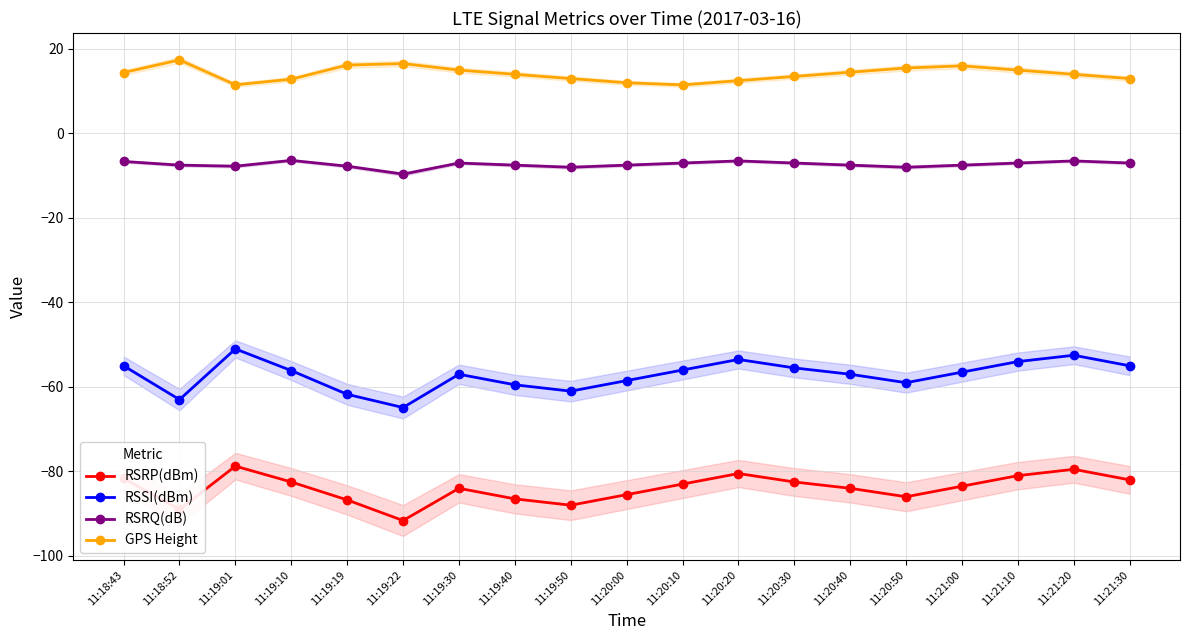

At how many categories does at least one series exceed -77?

19